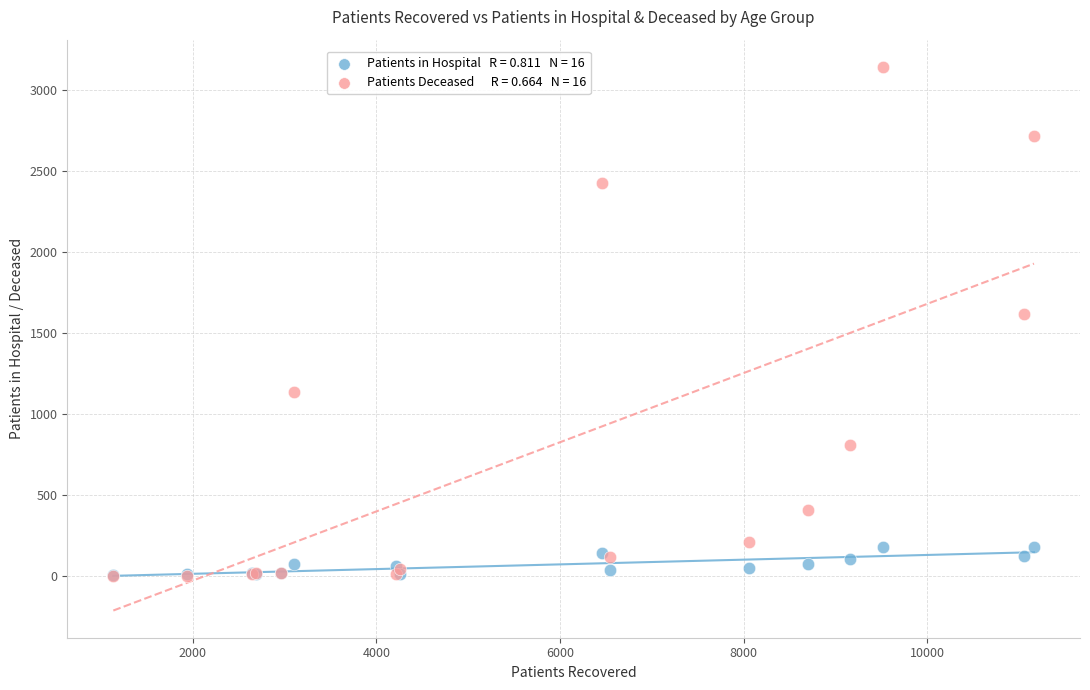

Across all series, what Y value is closest to 1573?

1619